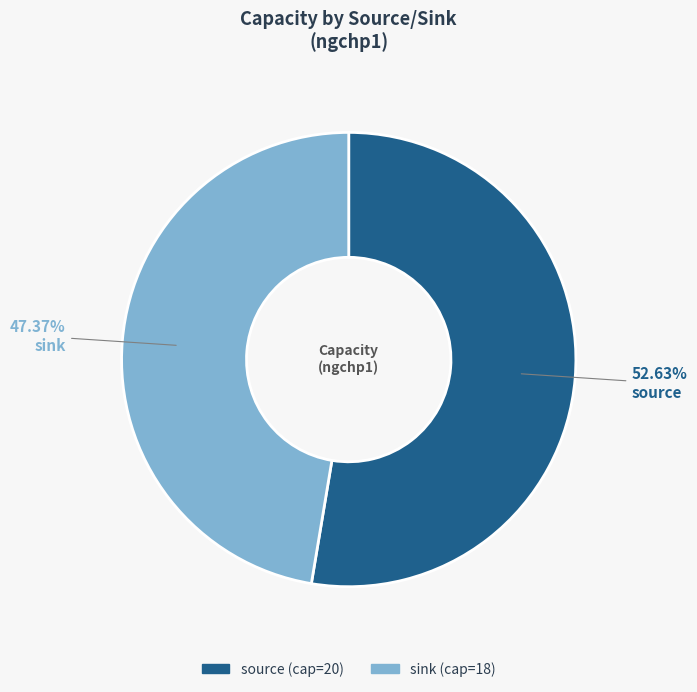

Which slice represents more than half of the pie?

source